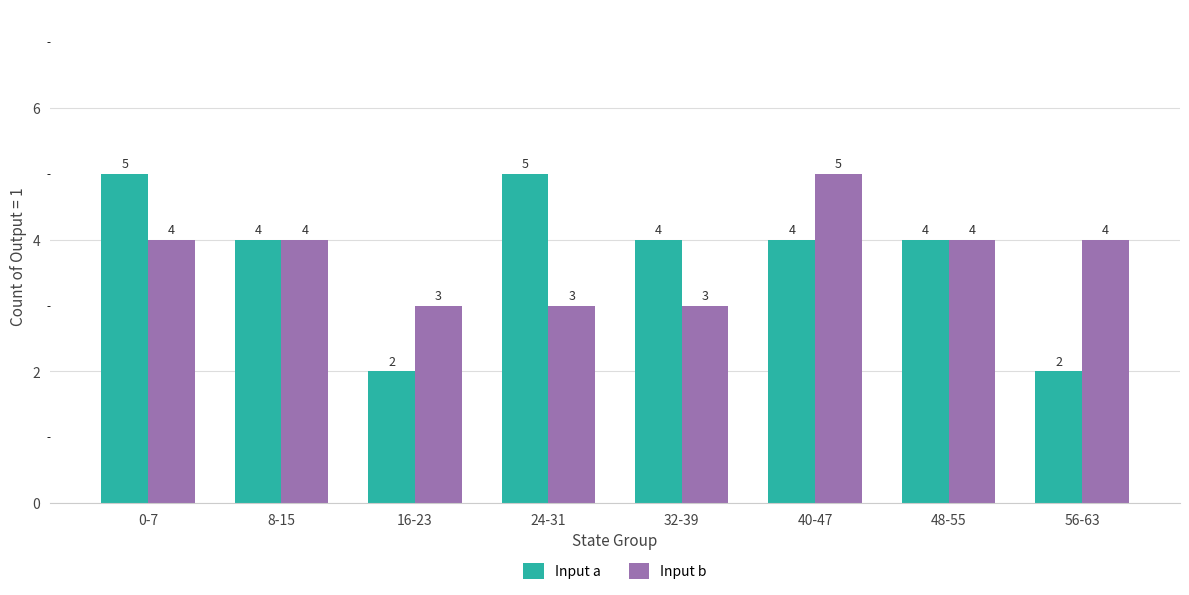

Which series has the largest range (max minus min)?

Input a